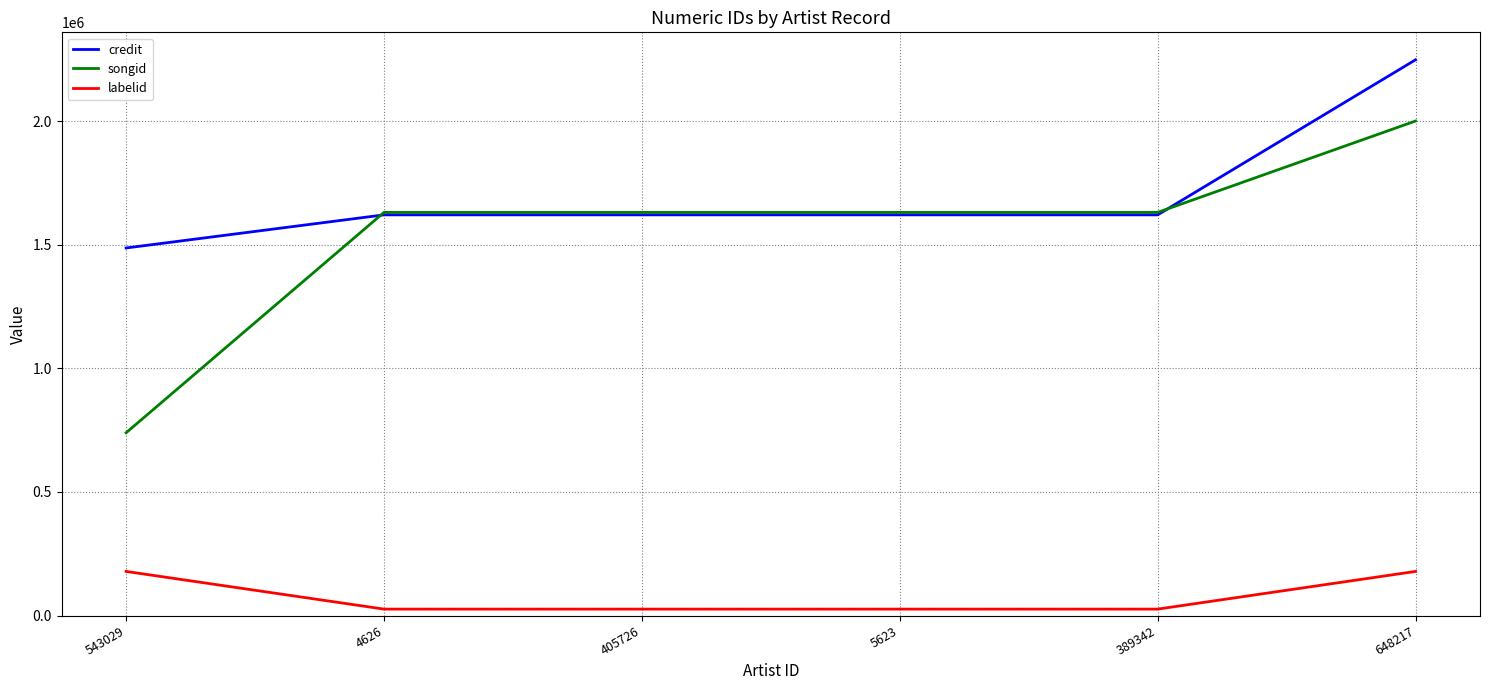

At how many categories does at least one series exceed 1832588?

1